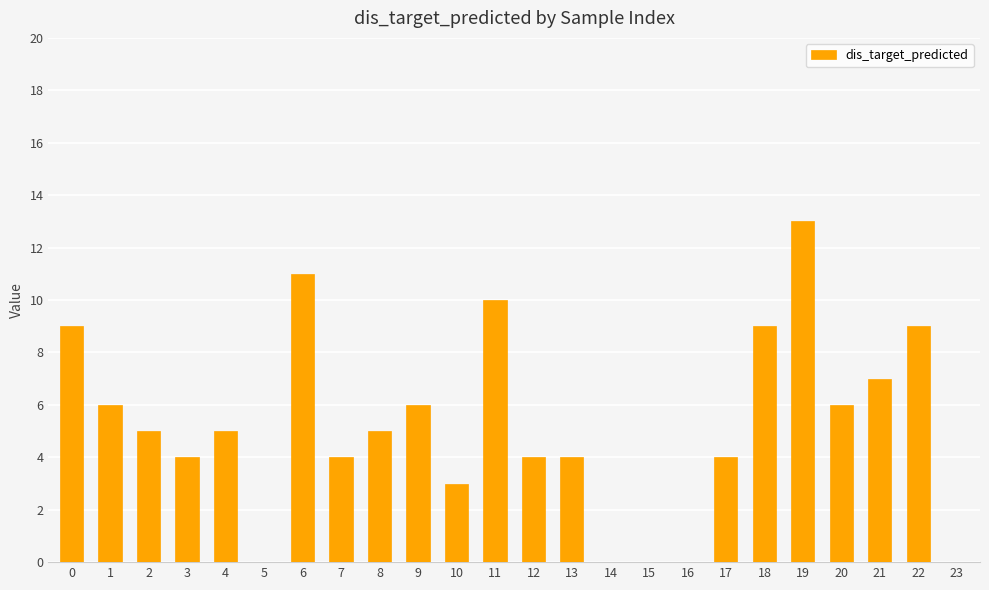

Are the bars horizontal?

No